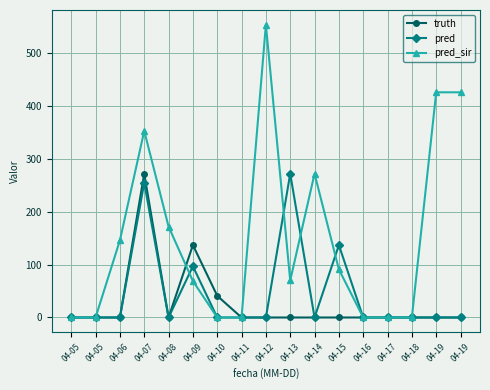

Count the number of categories in the chart.

17